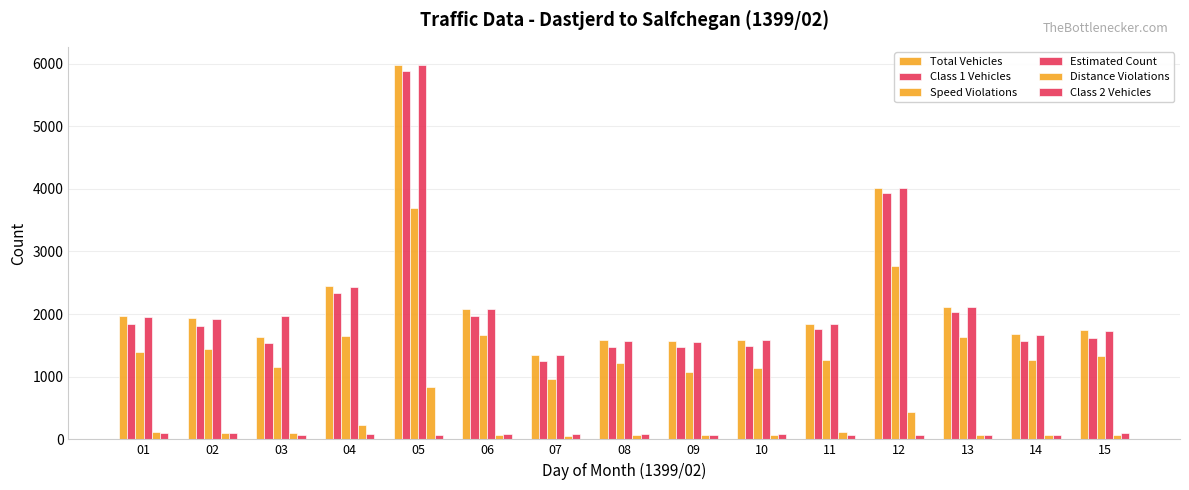

The value of Class 1 Vehicles at 11 is 922. True or false?

False